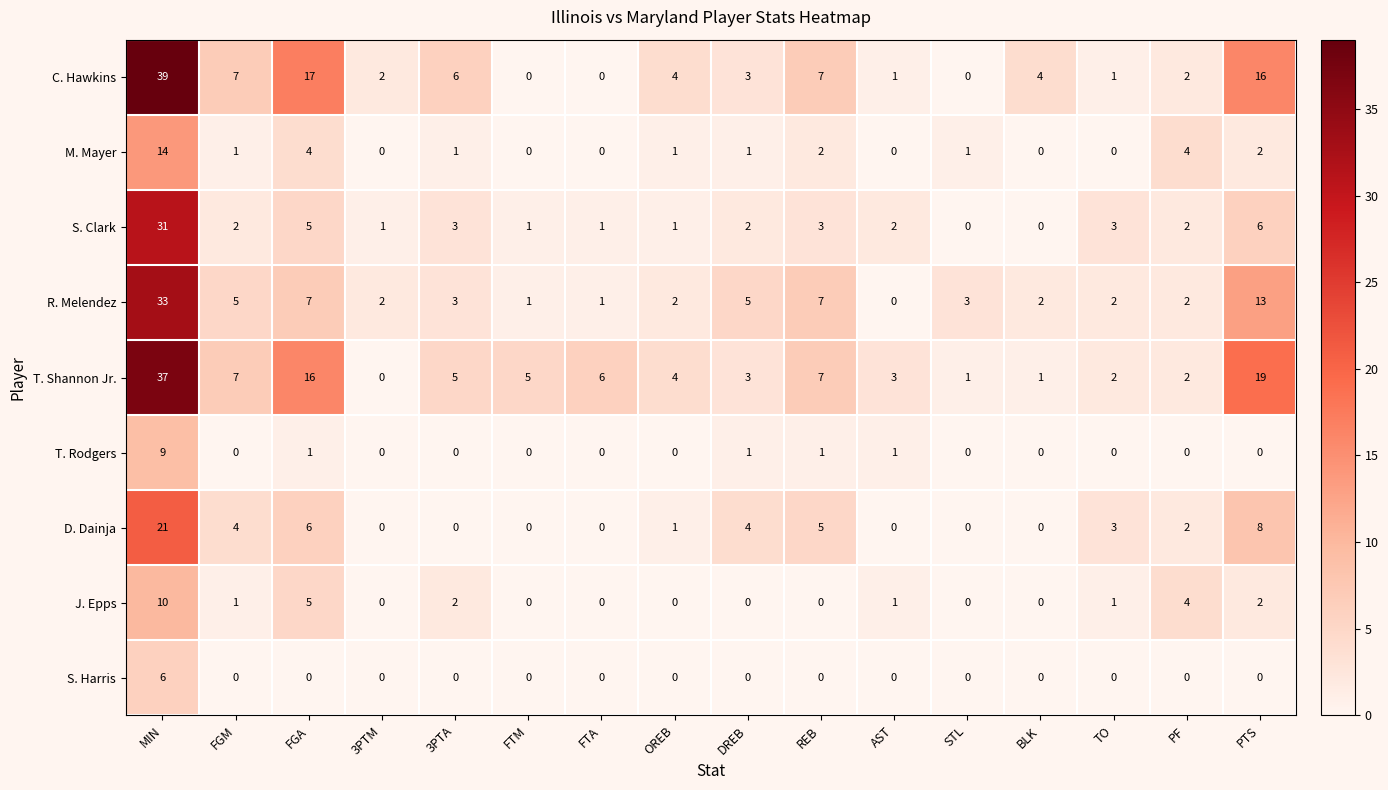

What is the spread (max minus min) of values at TO?

3